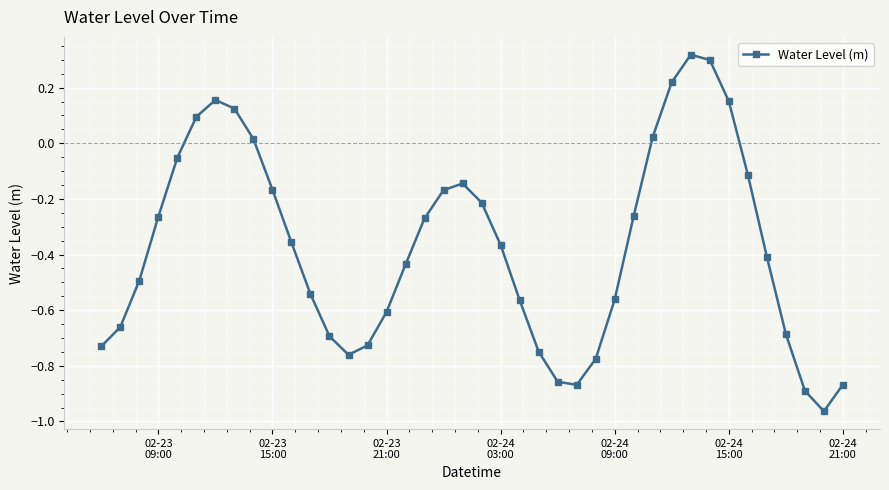

How many interior local peaks (higher than both neighbors) does the data have?

3